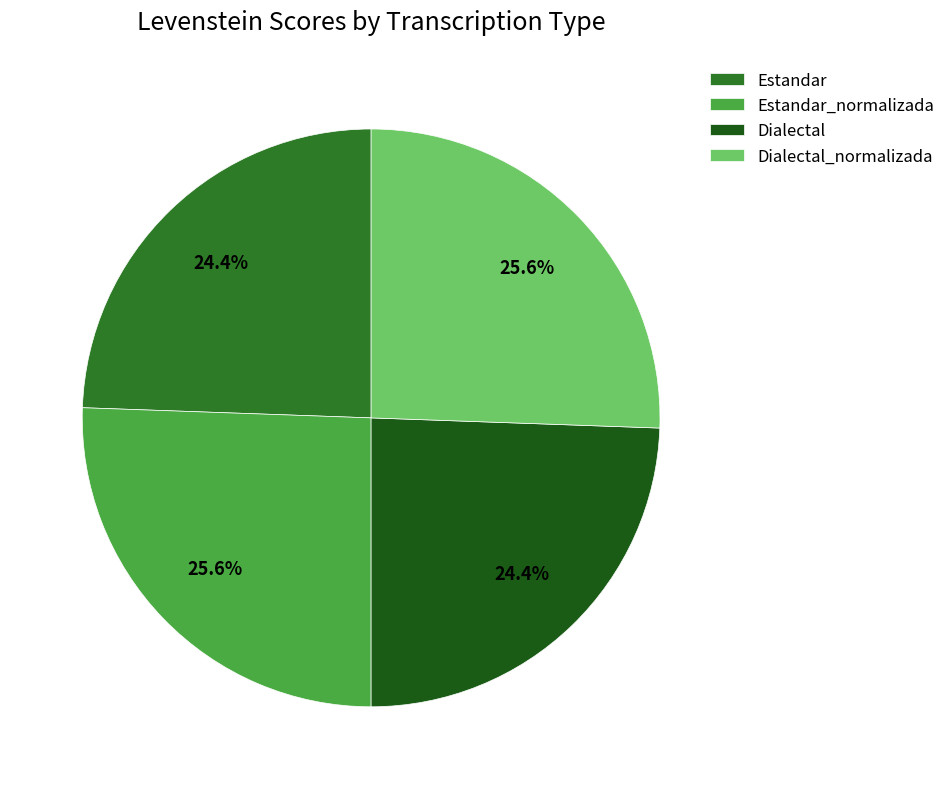

Which category has the smallest portion of the pie?

Estandar